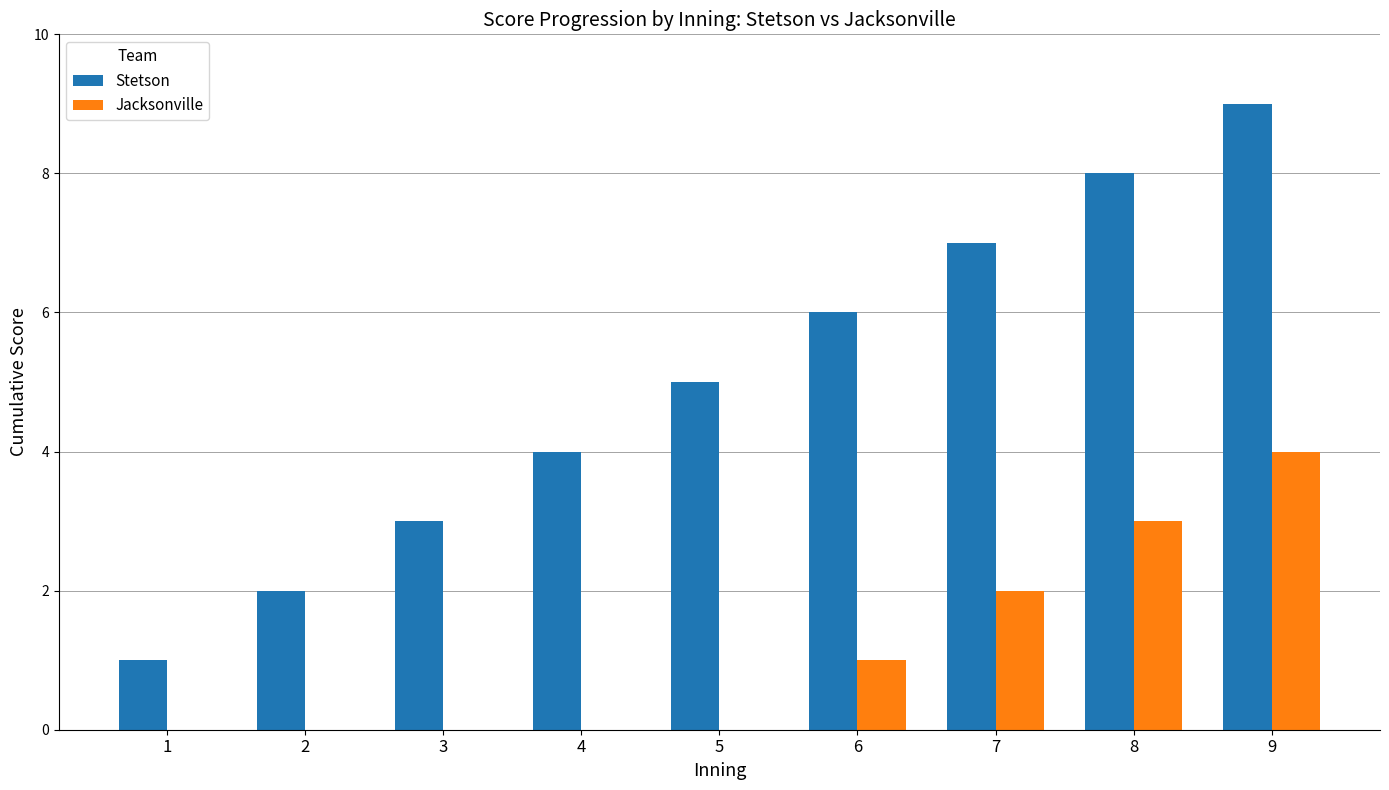

Reading left to right, transcribe all the data shown in this chart.

Stetson: 1	2	3	4	5	6	7	8	9
Jacksonville: 0	0	0	0	0	1	2	3	4